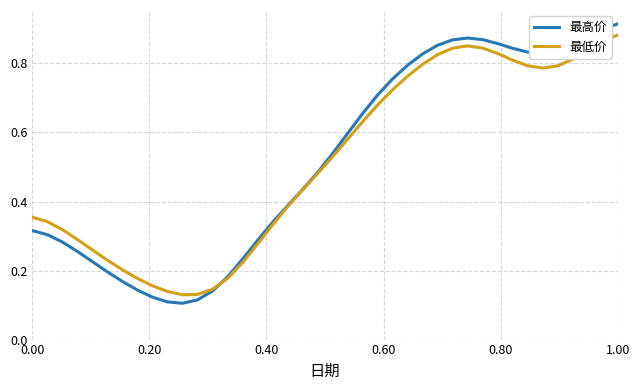

Which series has the widest spread of values?

最高价